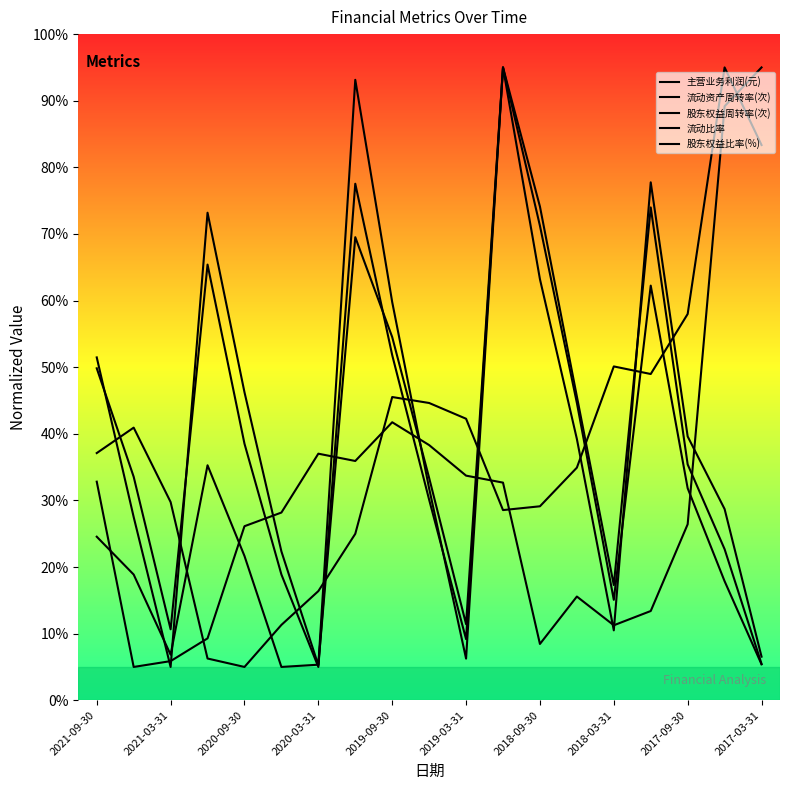

Where is 流动资产周转率(次) nearest to the value 50?

2021-09-30